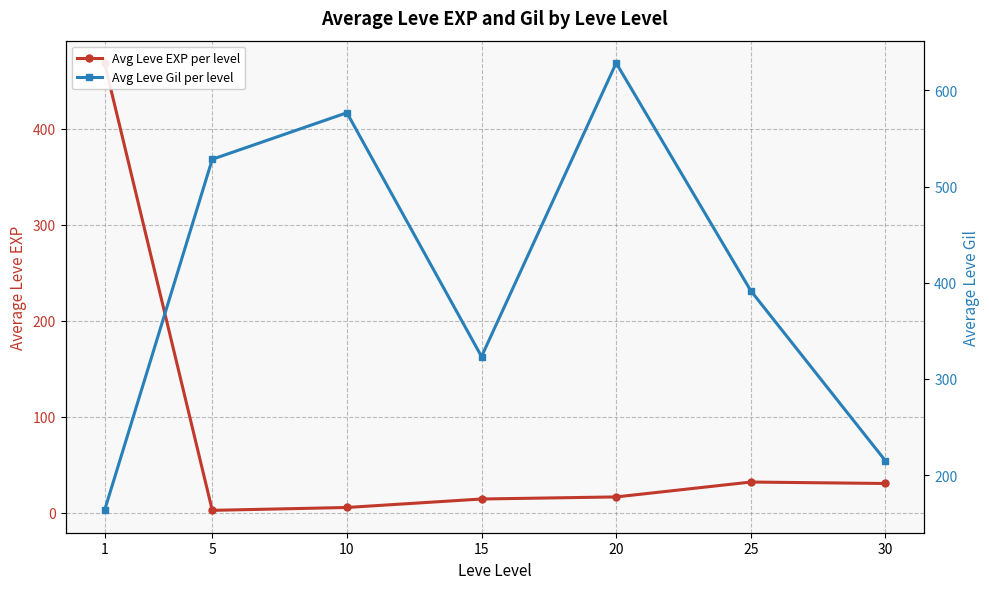

What is the difference between the maximum and minimum values in the Avg Leve EXP per level series?

466.2